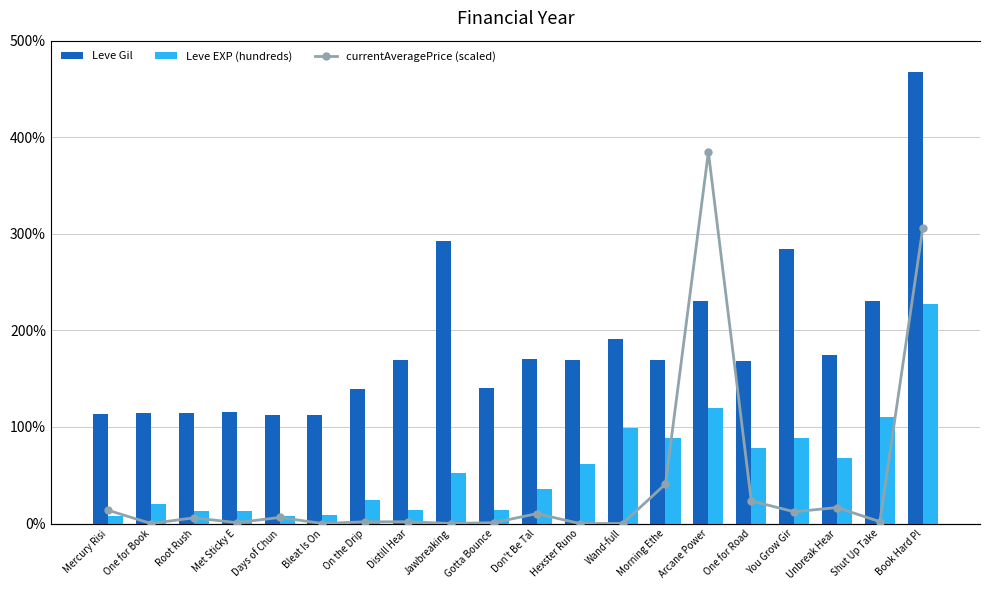

What are all the series names shown in the legend?

Leve Gil, Leve EXP (hundreds), currentAveragePrice (scaled)